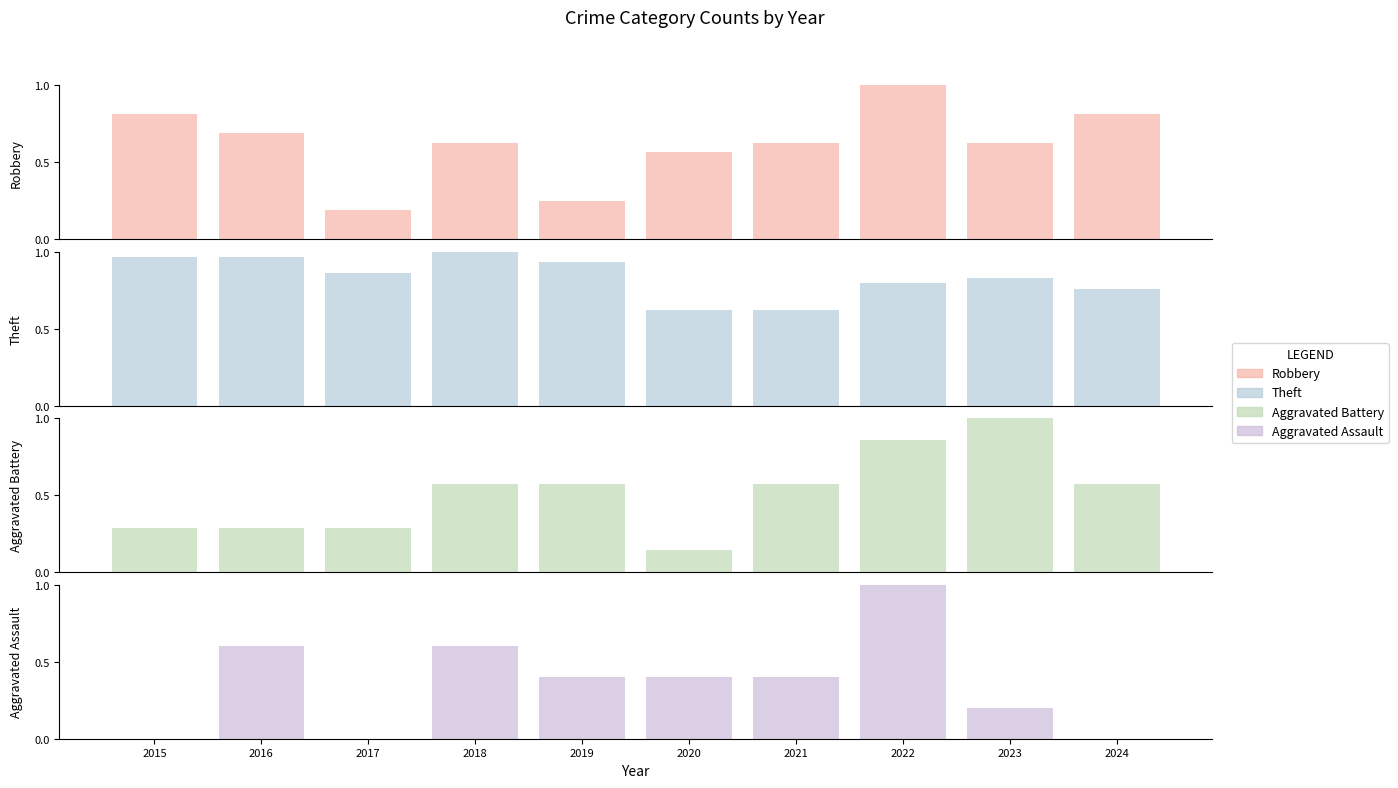

Reading right to left, what are all the values shown in this chart?

Robbery: 2024=0.8	2023=0.6	2022=1.0	2021=0.6	2020=0.6	2019=0.2	2018=0.6	2017=0.2	2016=0.7	2015=0.8
Theft: 2024=0.8	2023=0.8	2022=0.8	2021=0.6	2020=0.6	2019=0.9	2018=1.0	2017=0.9	2016=1.0	2015=1.0
Aggravated Battery: 2024=0.6	2023=1.0	2022=0.9	2021=0.6	2020=0.1	2019=0.6	2018=0.6	2017=0.3	2016=0.3	2015=0.3
Aggravated Assault: 2024=0.0	2023=0.2	2022=1.0	2021=0.4	2020=0.4	2019=0.4	2018=0.6	2017=0.0	2016=0.6	2015=0.0